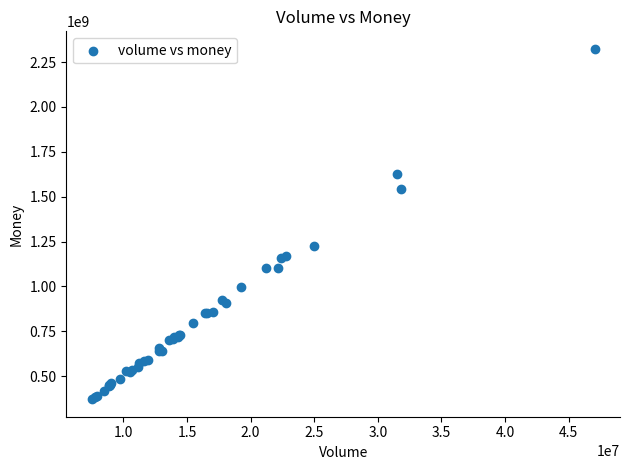

What Y value in the scatter plot is closest to 1347694673?

1223325411